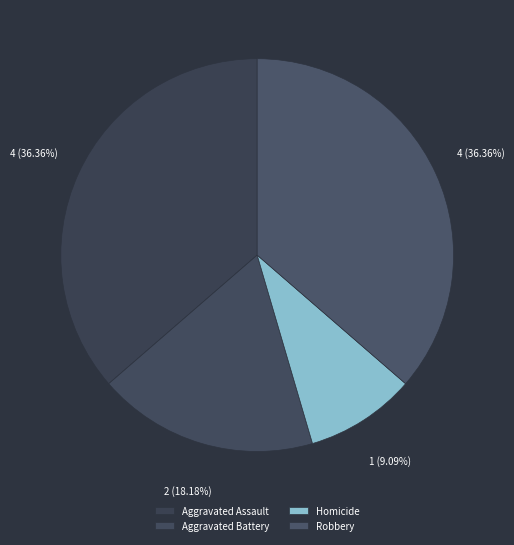

Is Robbery the majority of the pie?

No